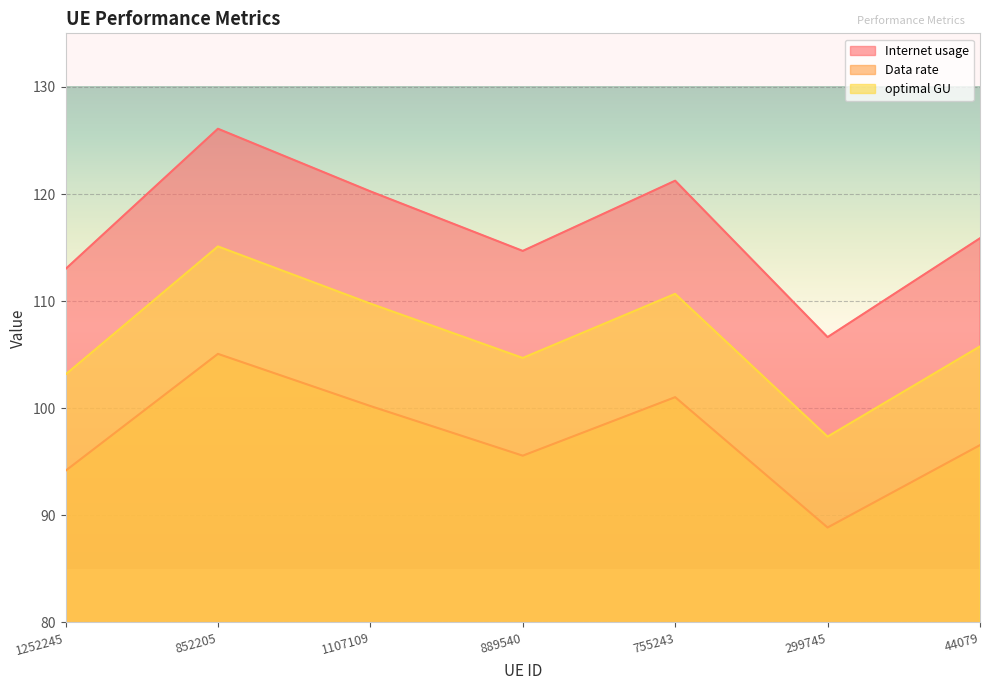

Does the chart display data point markers on the line(s)?

No